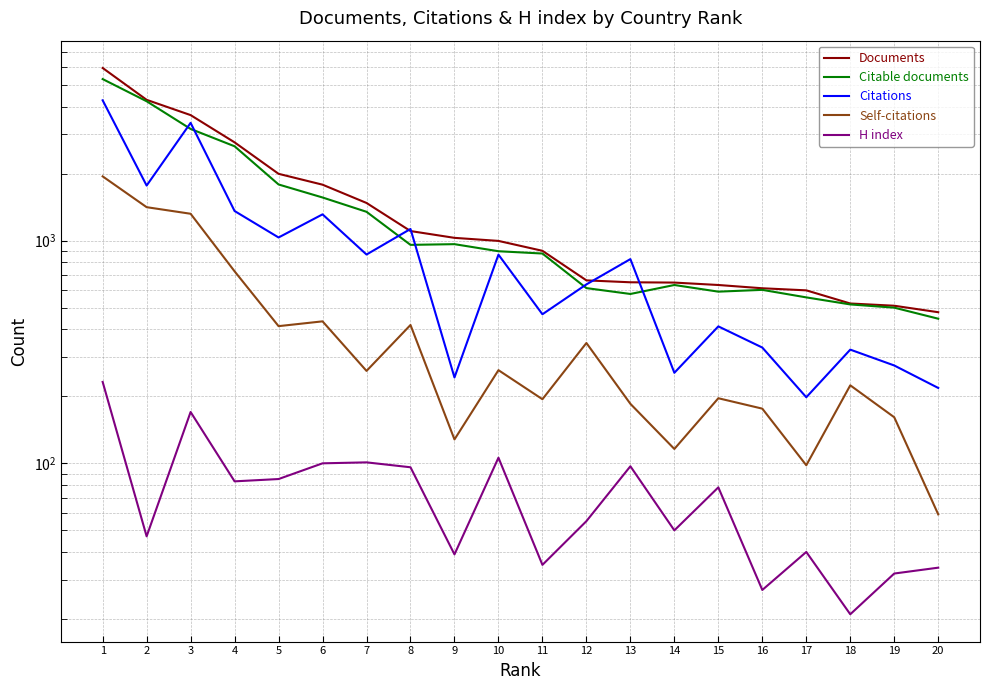

True or false: H index has a value of 78 at 15.

True